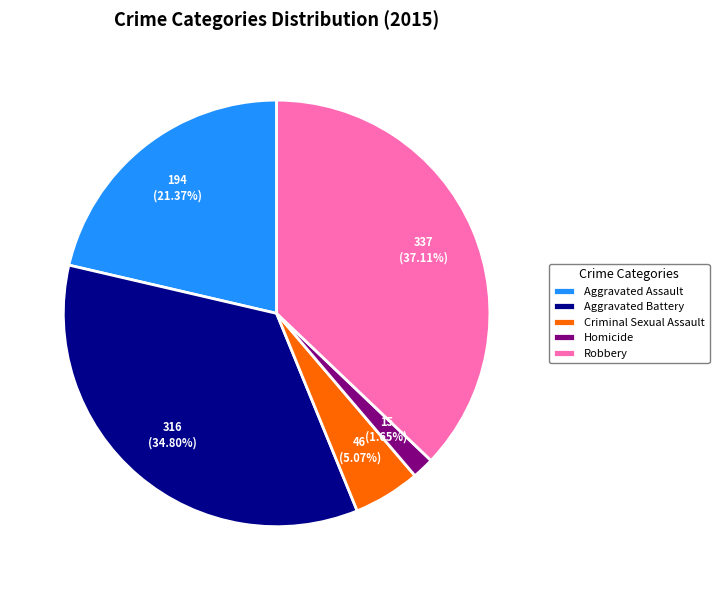

Count the number of slices in the pie.

5